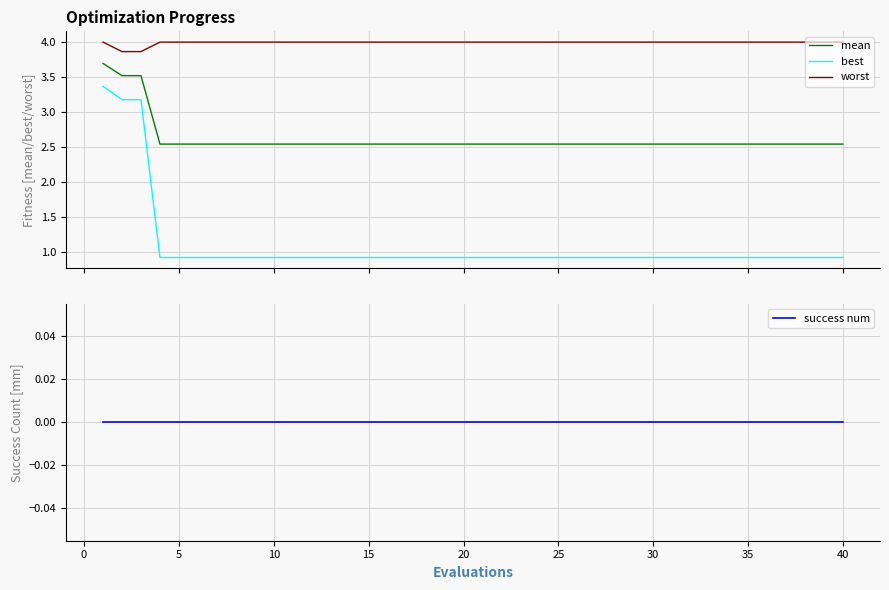

List the series in order of their overall mean, highest first.

worst, mean, best, success num